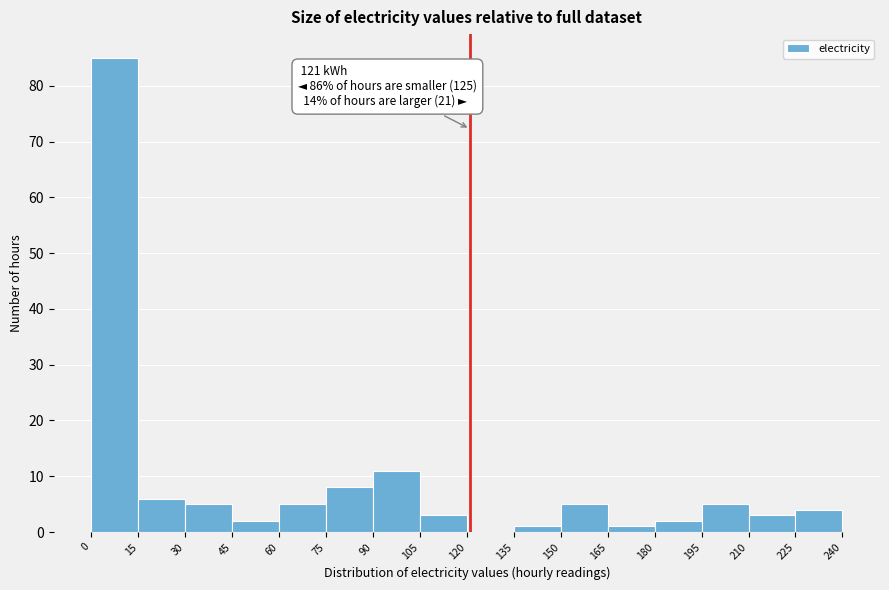

Which range on the x-axis has the tallest bar?

0 to 15